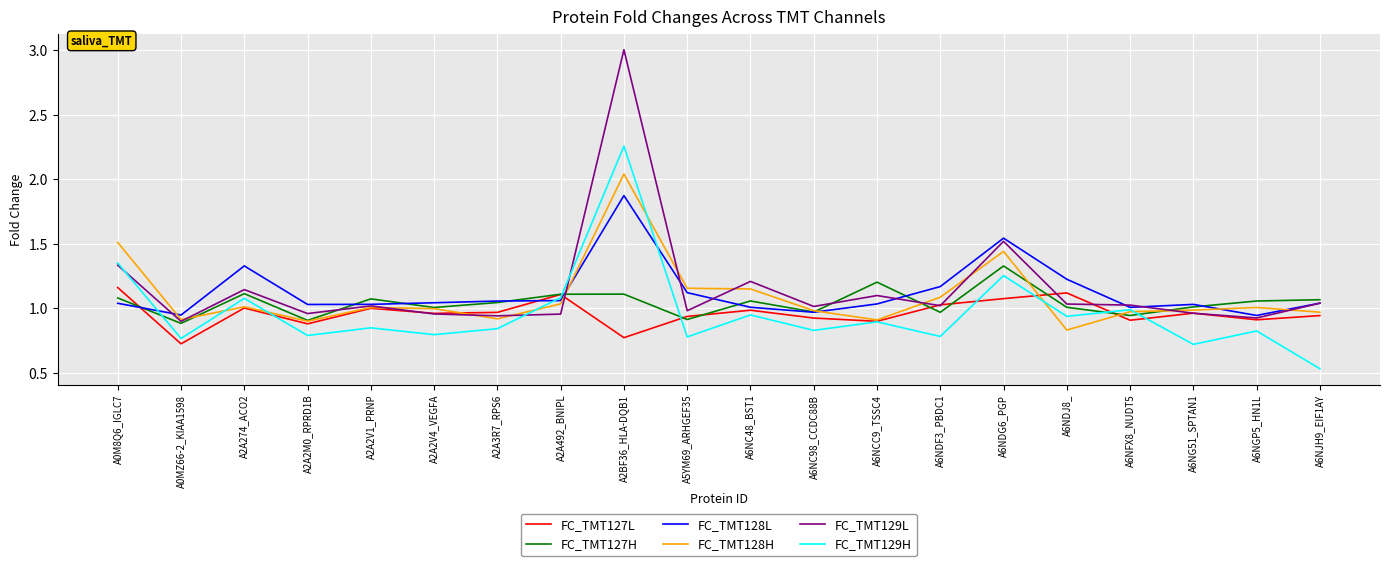

What is the difference between the highest and lowest values at A6NDJ8_?

0.4